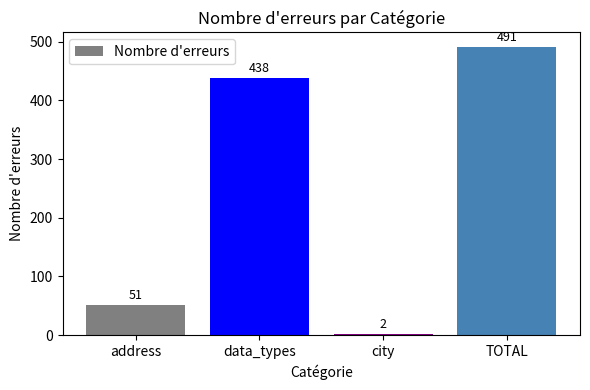

True or false: the data shows 51 at address.

True